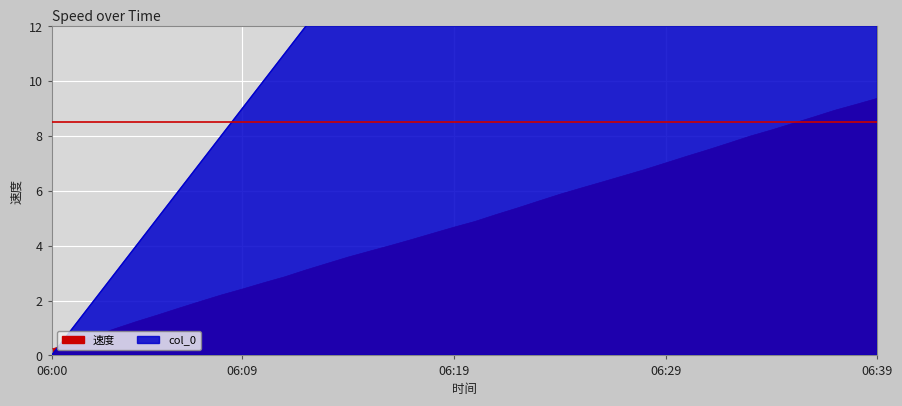

Is the value of 速度 at 2014-08-11 06:25:00 greater than the value of col_0 at 2014-08-11 06:14:00?

No